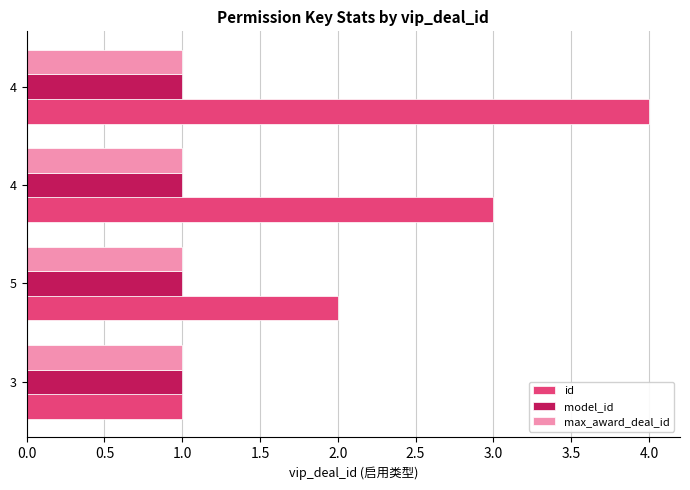

What are all the series names shown in the legend?

id, model_id, max_award_deal_id